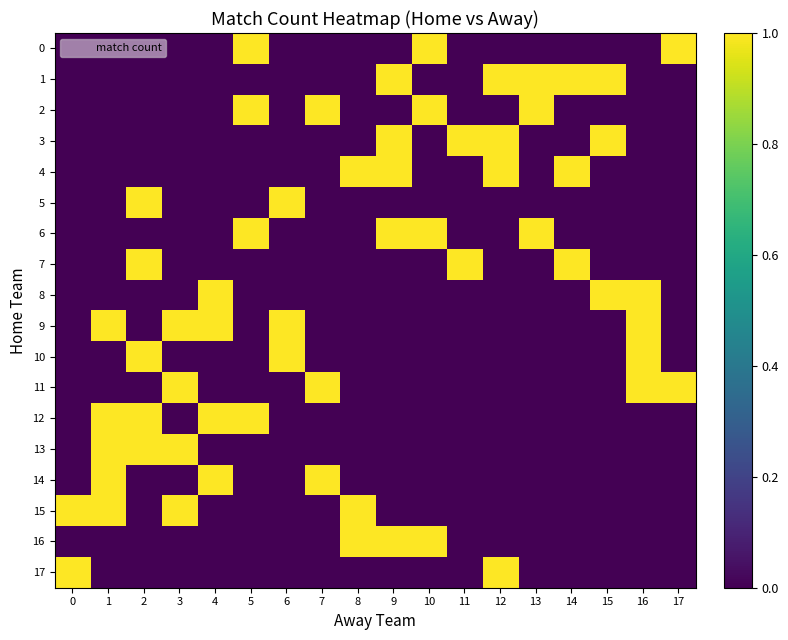

At how many categories does at least one series exceed 0?

18